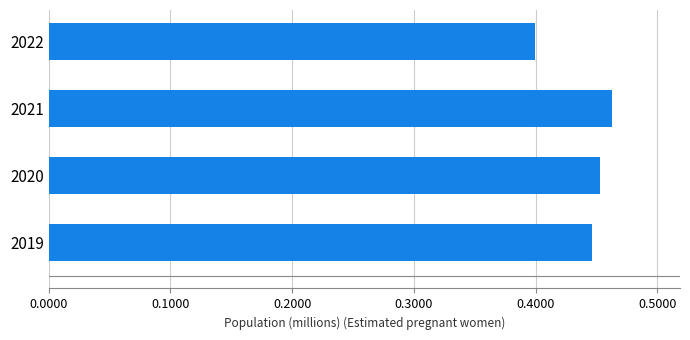

What is the sum of all values?

1762032.6